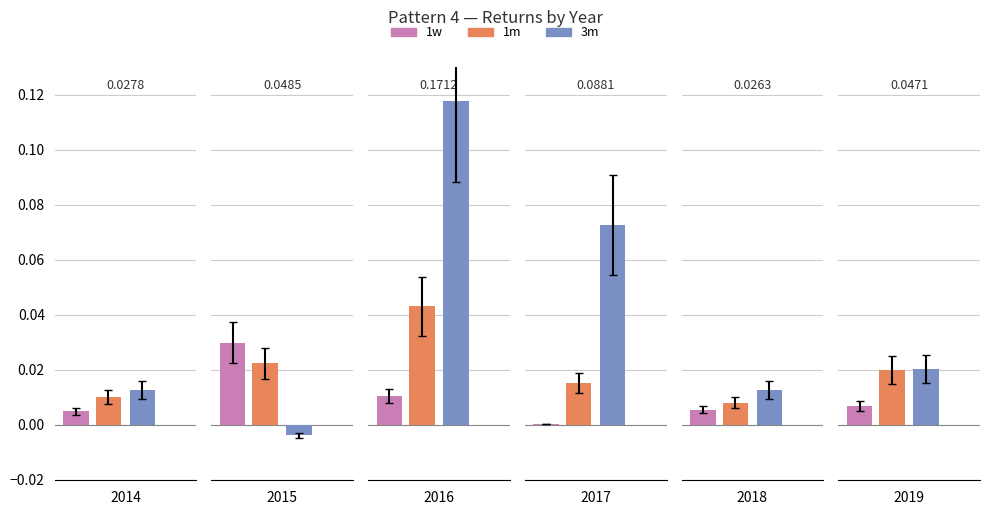

Is it true that 1m equals 0.0 at 2014?

True